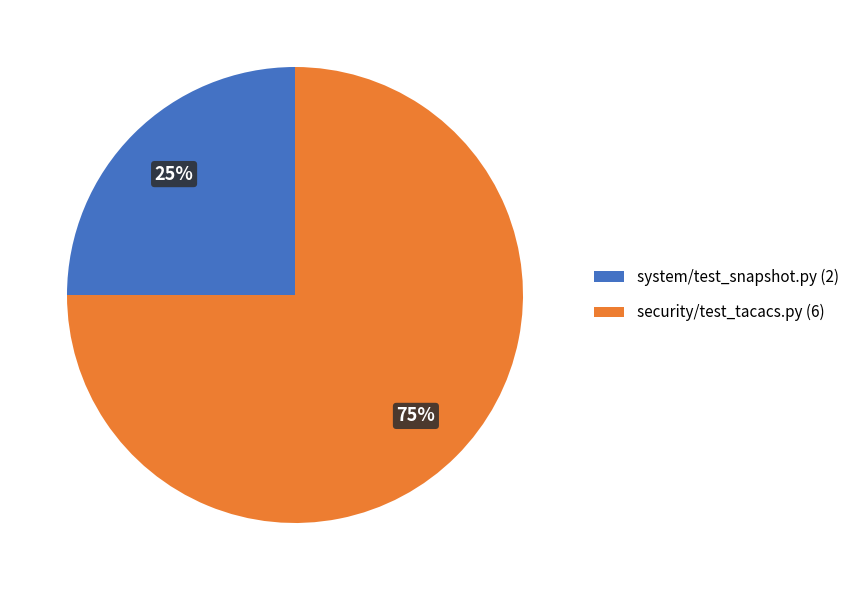

To the nearest percent, what is the difference between the system/test_snapshot.py (2) and security/test_tacacs.py (6) slice percentages?

50%